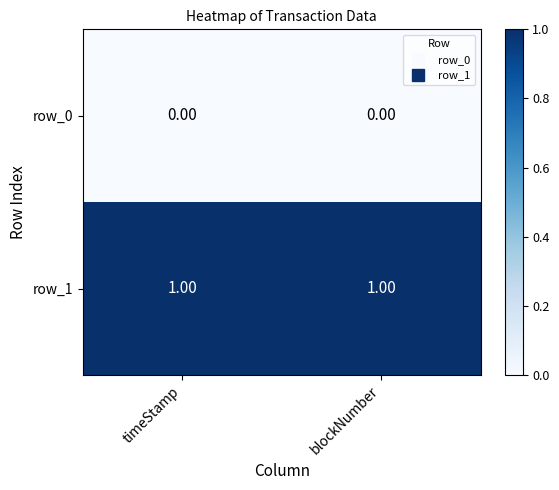

Reading right to left, what are all the values shown in this chart?

row_0: 0	0
row_1: 1	1